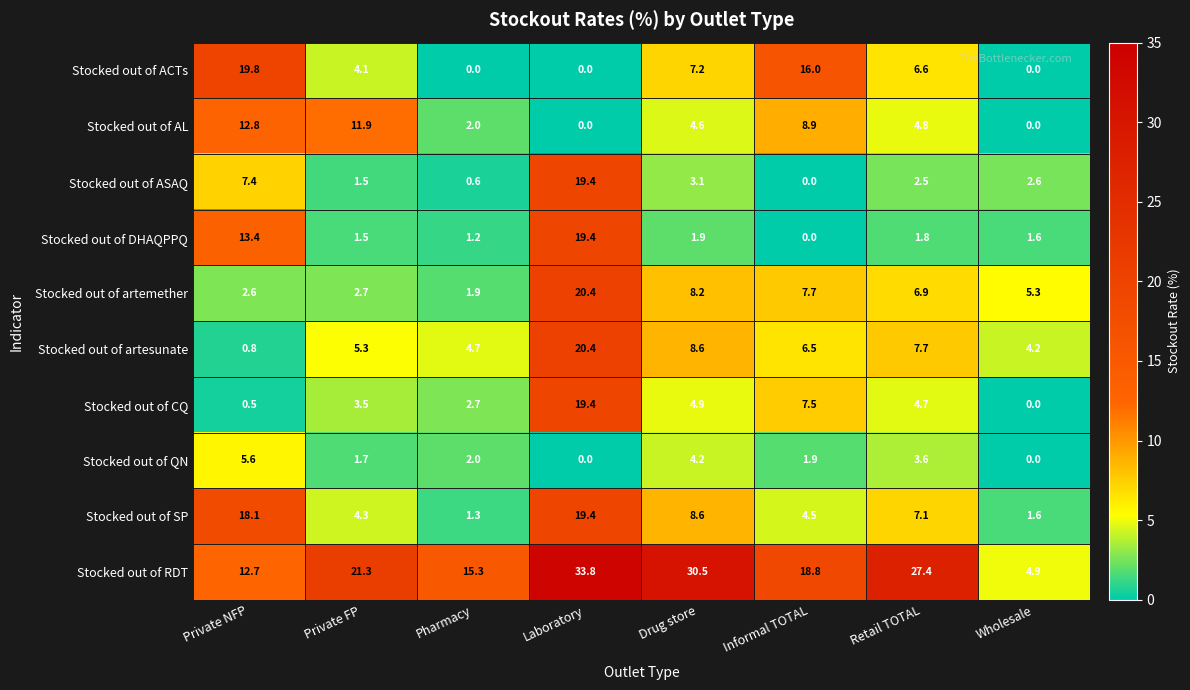

Is it true that Stocked out of DHAQPPQ equals 1.9 at Drug store?

True